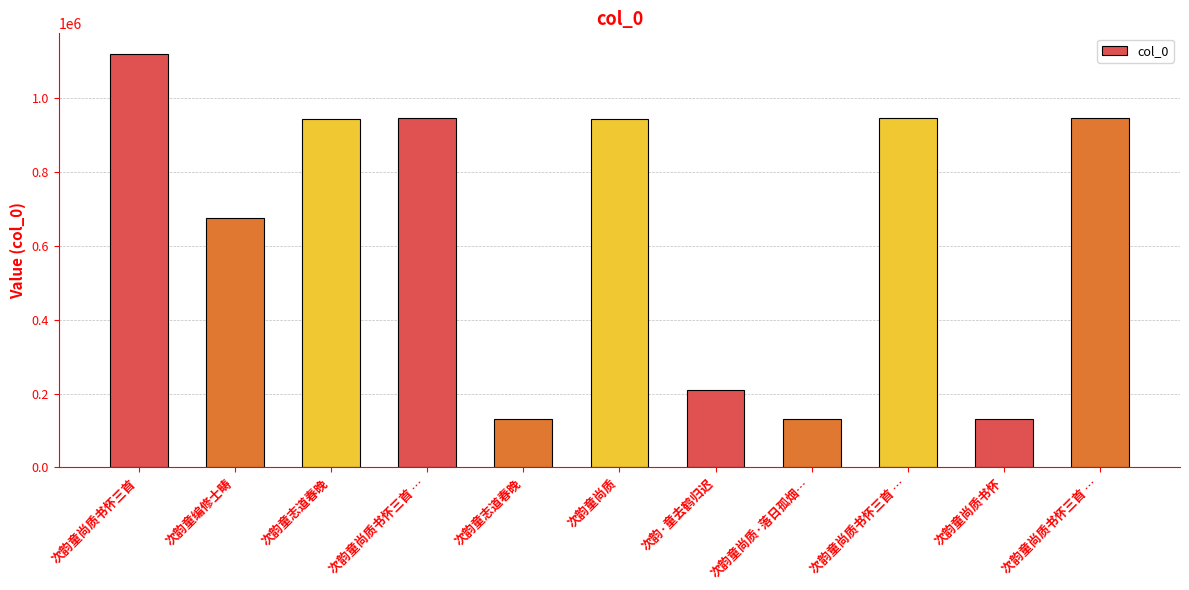

Count the number of categories in the chart.

11